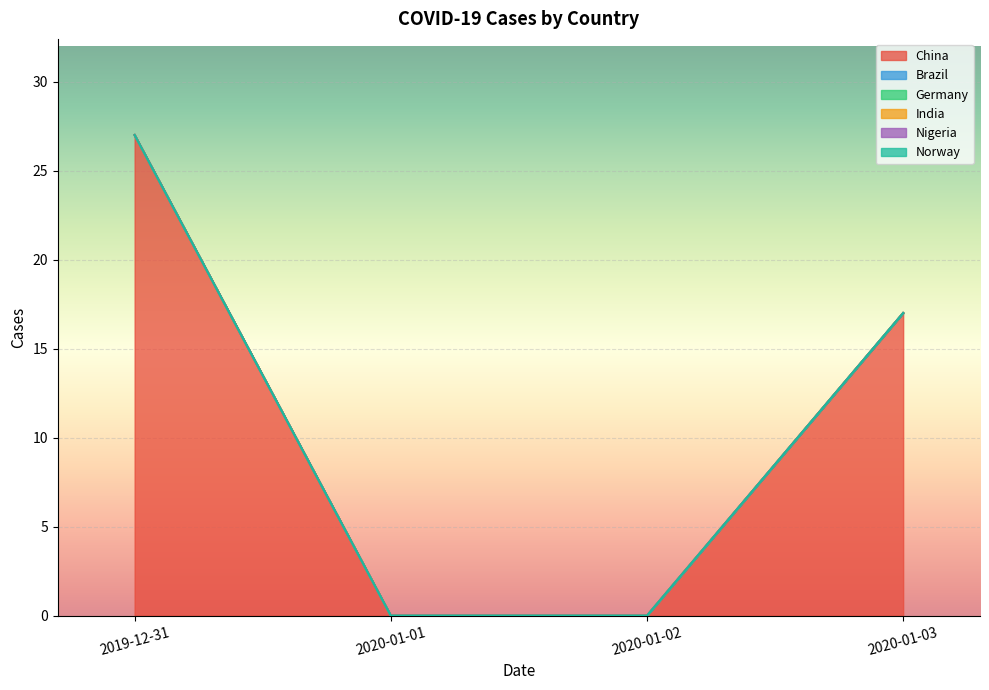

At which category is the sum across all series the highest?

2019-12-31